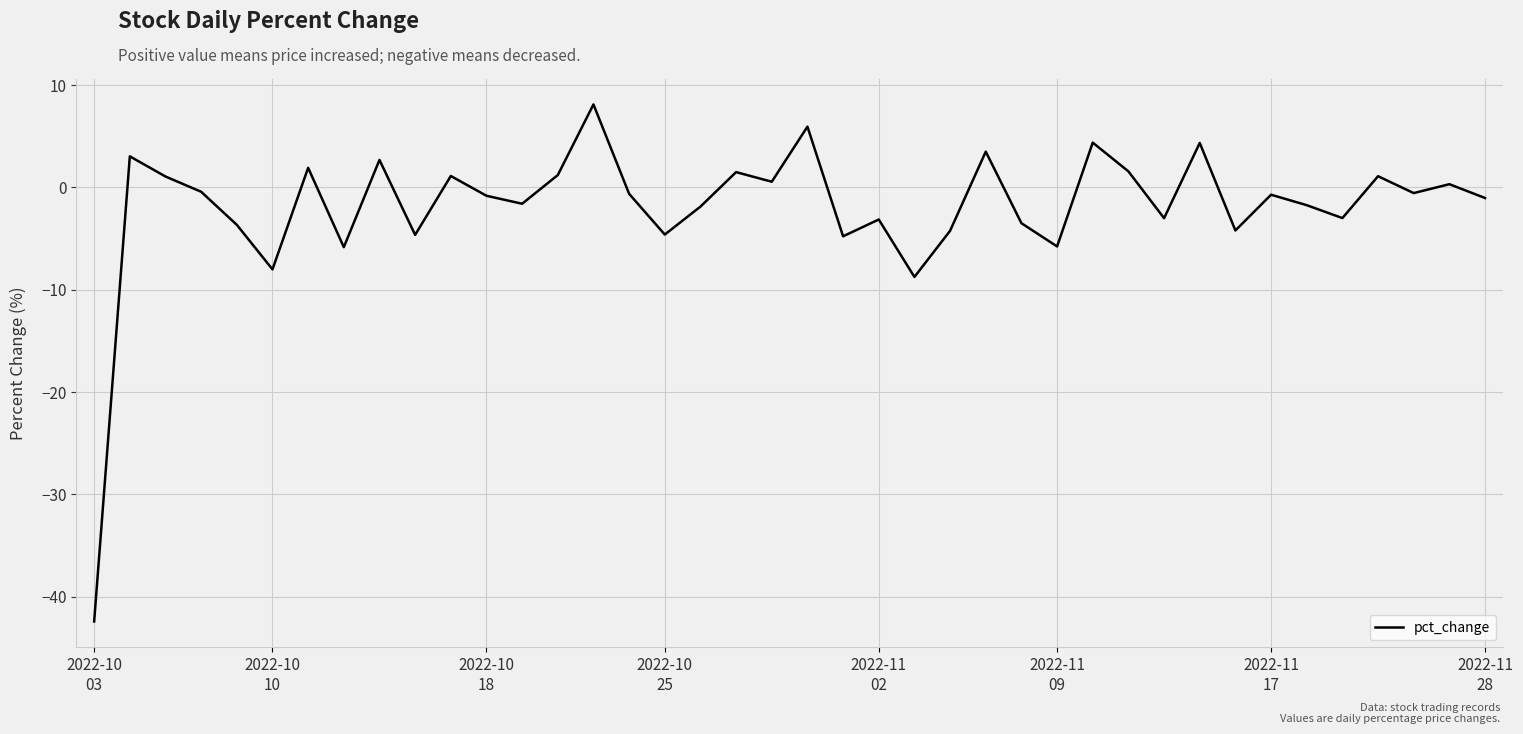

What is the difference between the maximum and minimum values?

50.5